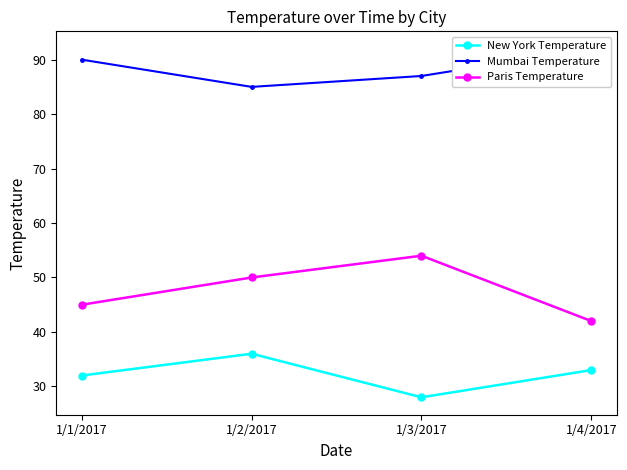

What is the label of the 2nd point from the right?

1/3/2017